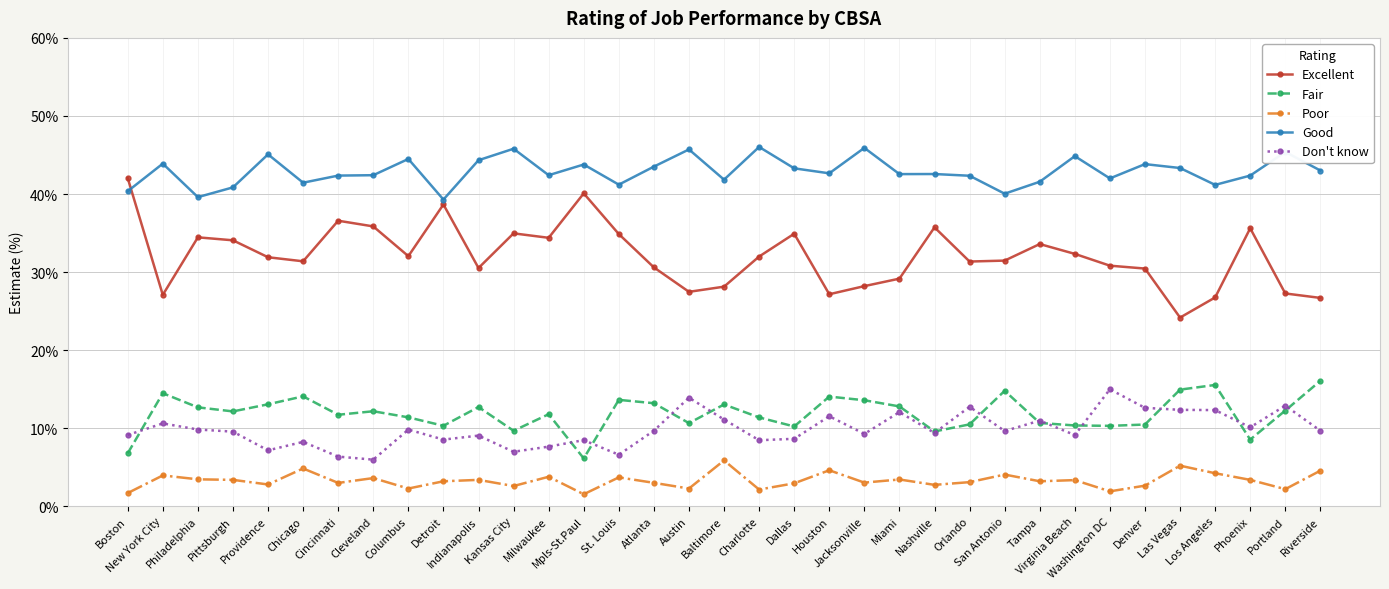

Count the number of data series in this chart.

5